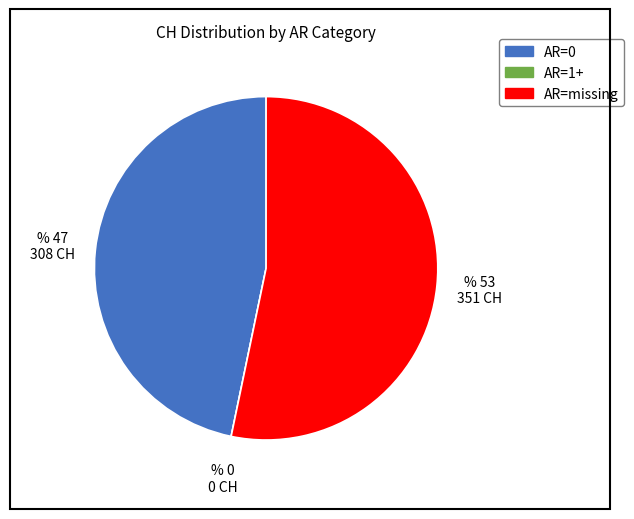

Is there any slice that represents more than half of the pie?

Yes